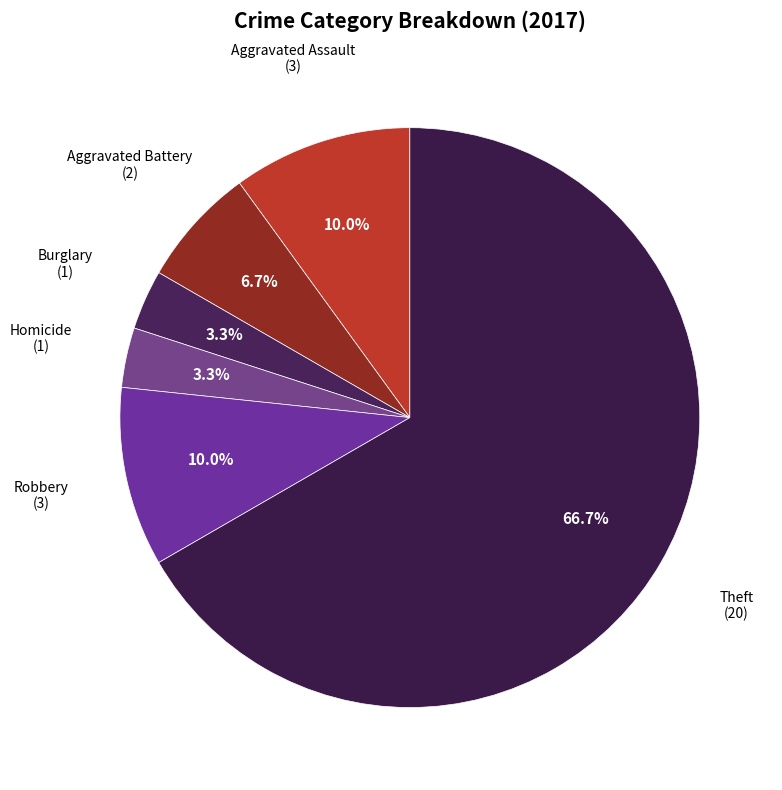

What is the majority slice?

Theft